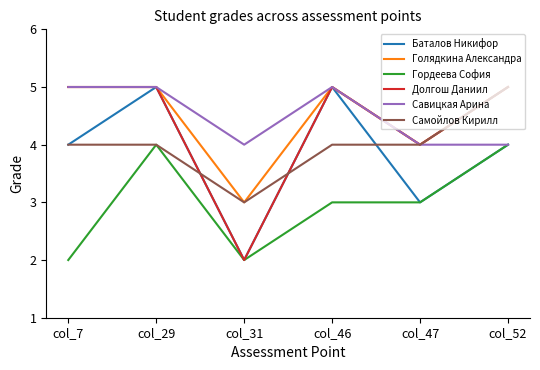

What is the maximum value for Самойлов Кирилл?

5